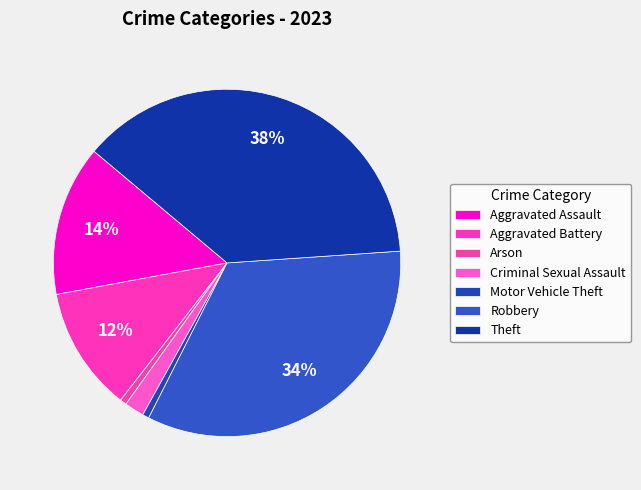

What percentage do Theft and Motor Vehicle Theft together represent?

38.4%